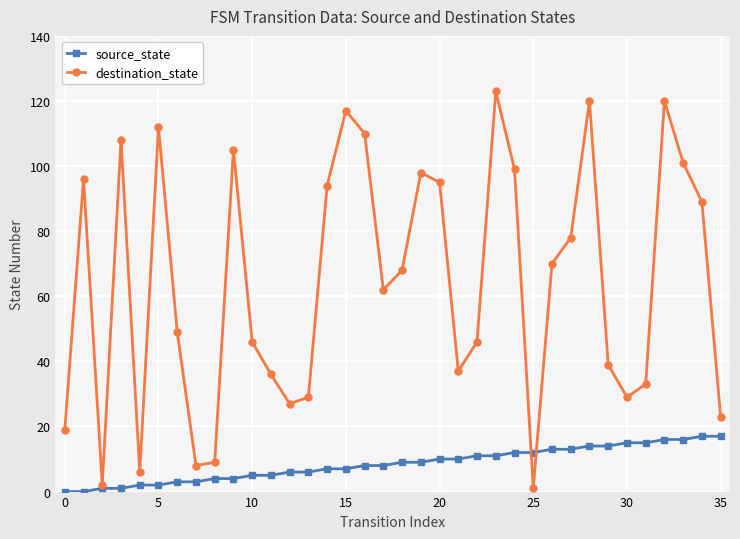

List the series in order of their overall mean, lowest first.

source_state, destination_state